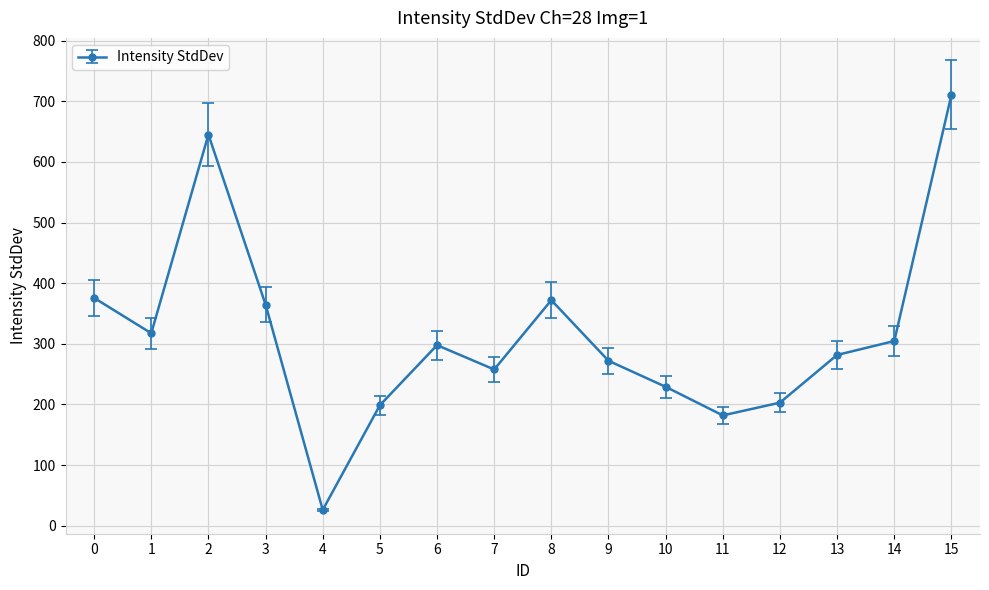

How many distinct data groups are displayed?

1